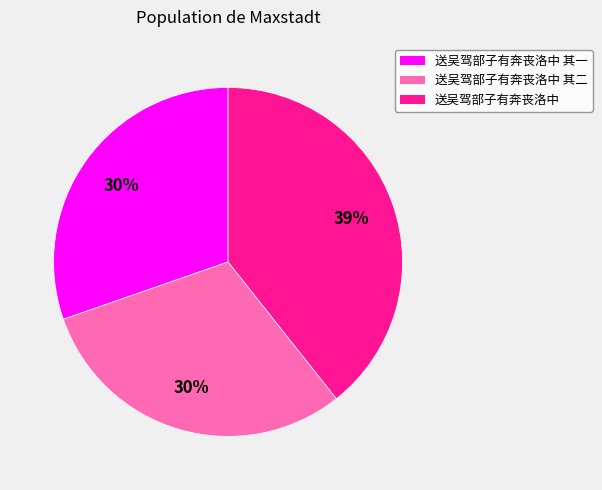

Is there a majority slice in this chart?

No